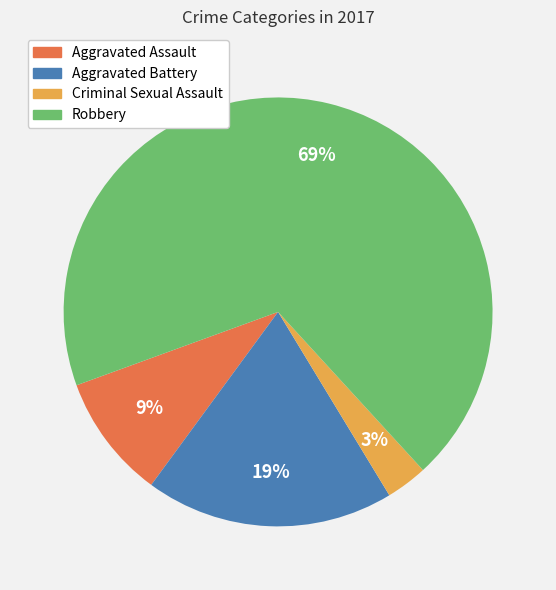

Which slice is the largest?

Robbery